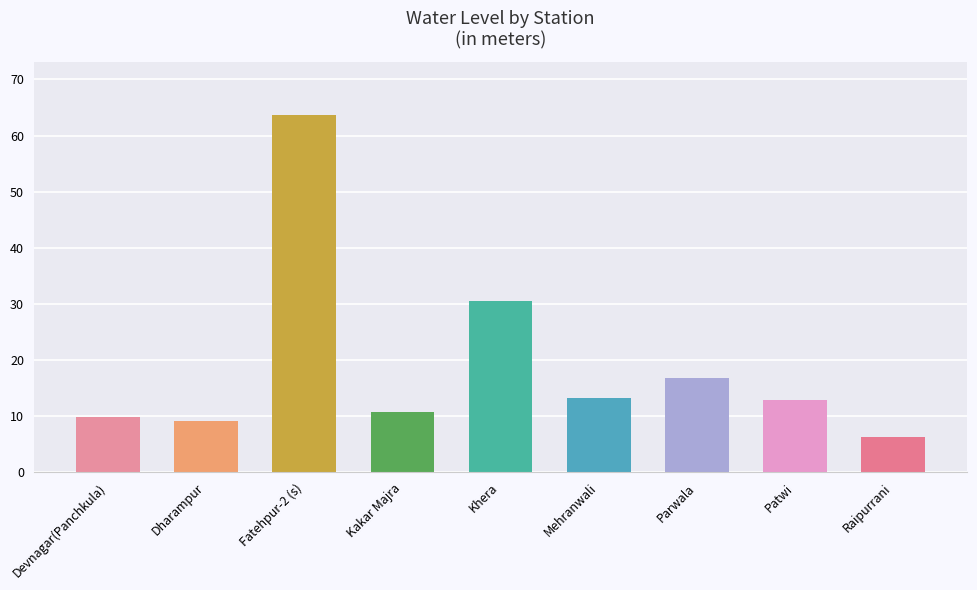

What is the label of the 3rd bar from the left?

Fatehpur-2 (s)